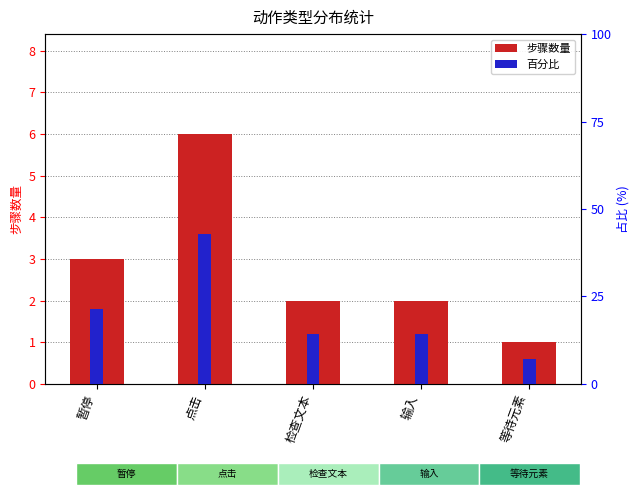

The value of 步骤数量 at 检查文本 is 2.0. True or false?

True